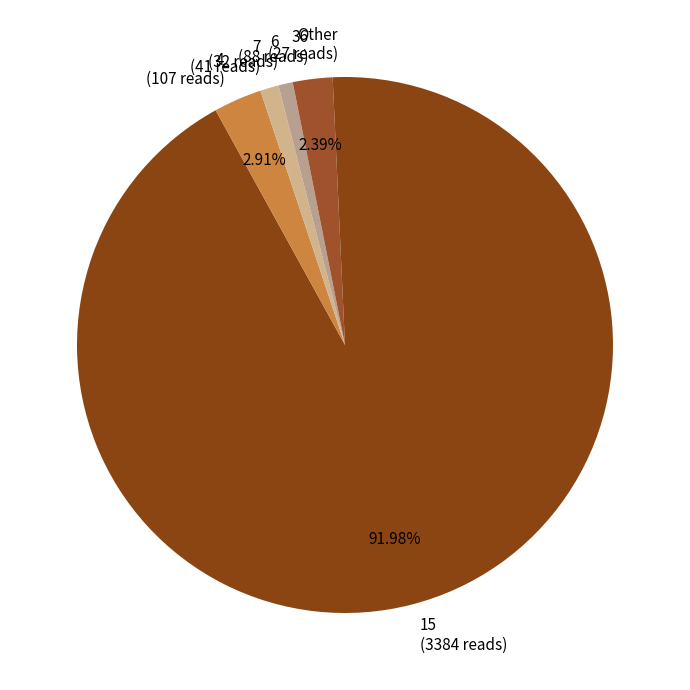

Does 15 account for over 50% of the chart?

Yes